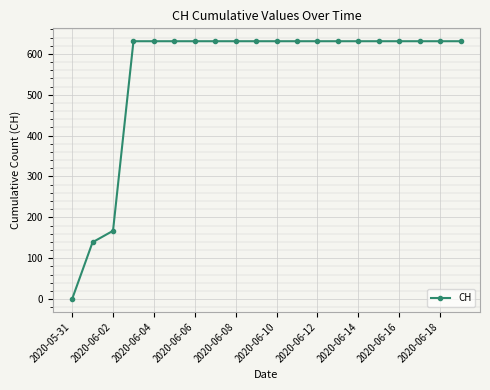

What is the greatest value displayed?

631